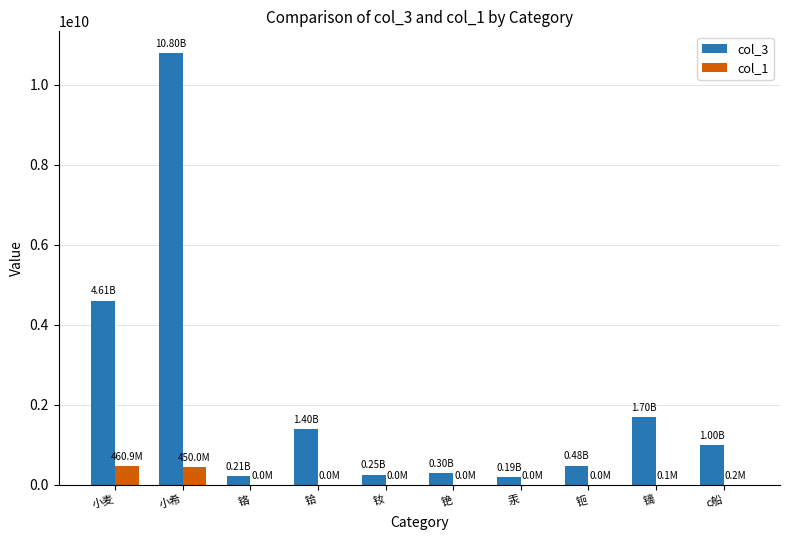

Where does the col_1 series first go above 29990?

小麦